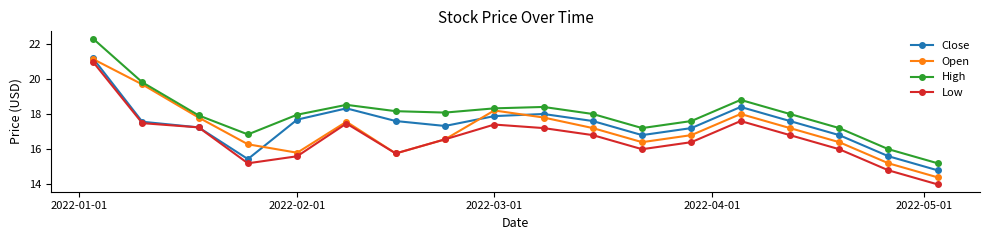

Which series has the widest spread of values?

High